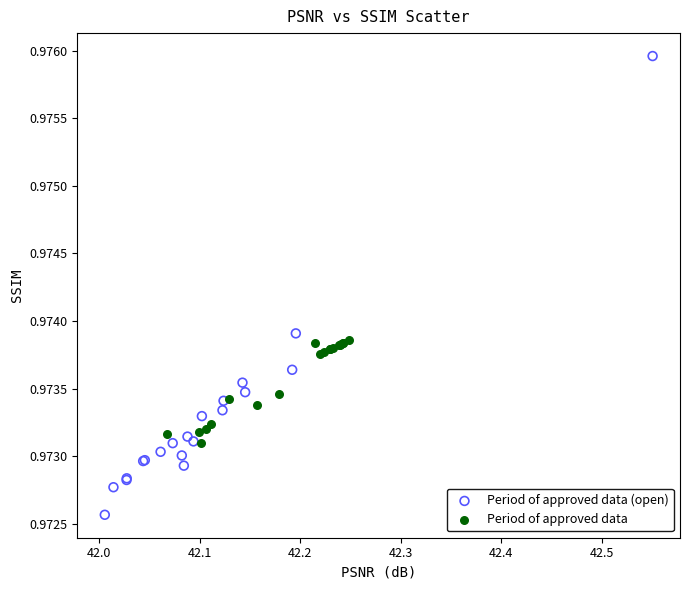

Which series has the widest spread of Y values?

Period of approved data (open)